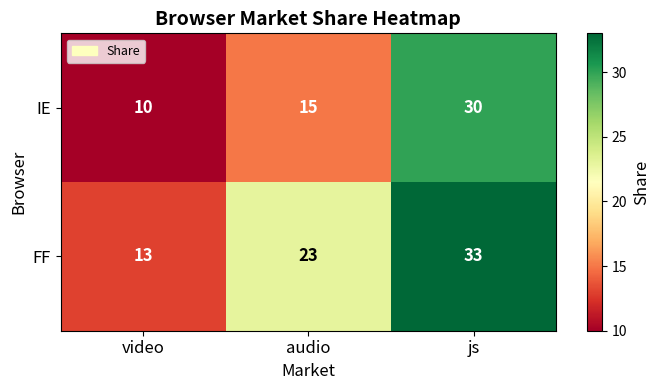

Reading right to left, transcribe all the data shown in this chart.

IE: 30	15	10
FF: 33	23	13